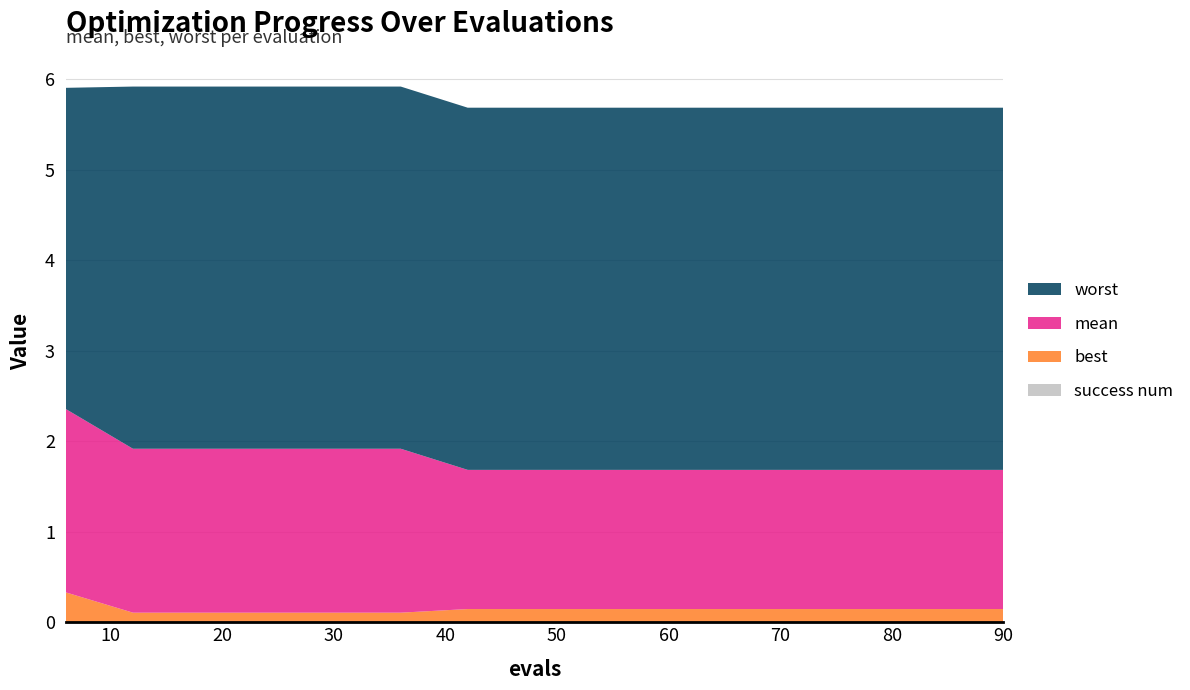

Reading left to right, extract all data points from this chart.

mean: 6=2.0	12=1.8	18=1.8	24=1.8	30=1.8	36=1.8	42=1.5	48=1.5	54=1.5	60=1.5	66=1.5	72=1.5	78=1.5	84=1.5	90=1.5
best: 6=0.3	12=0.1	18=0.1	24=0.1	30=0.1	36=0.1	42=0.1	48=0.1	54=0.1	60=0.1	66=0.1	72=0.1	78=0.1	84=0.1	90=0.1
worst: 6=3.5	12=4.0	18=4.0	24=4.0	30=4.0	36=4.0	42=4.0	48=4.0	54=4.0	60=4.0	66=4.0	72=4.0	78=4.0	84=4.0	90=4.0
success num: 6=0.0	12=0.0	18=0.0	24=0.0	30=0.0	36=0.0	42=0.0	48=0.0	54=0.0	60=0.0	66=0.0	72=0.0	78=0.0	84=0.0	90=0.0